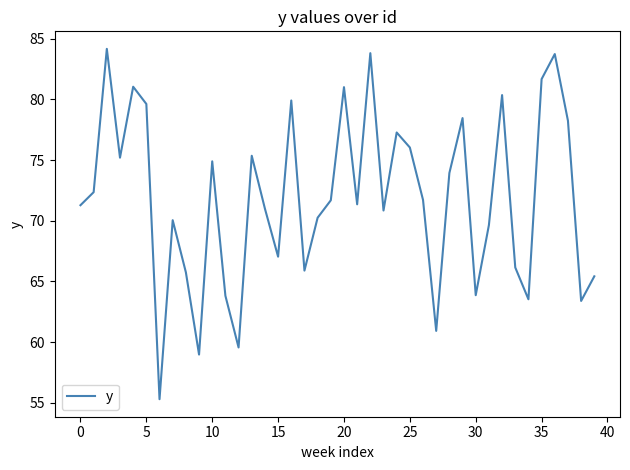

What is the difference between the maximum and minimum values?

28.8